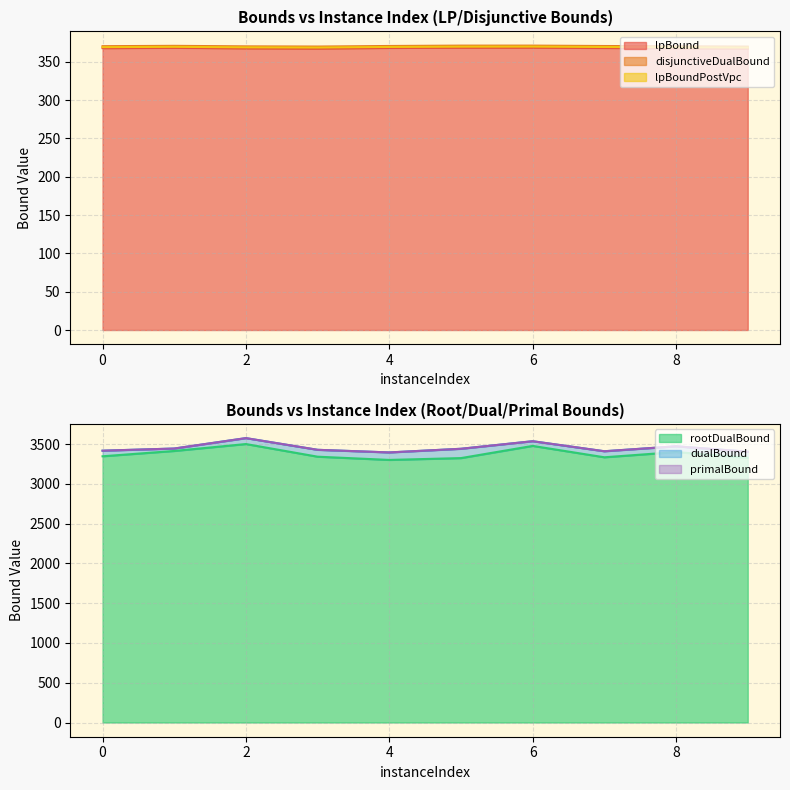

The dualBound series shows 5434.3 at 0. True or false?

False